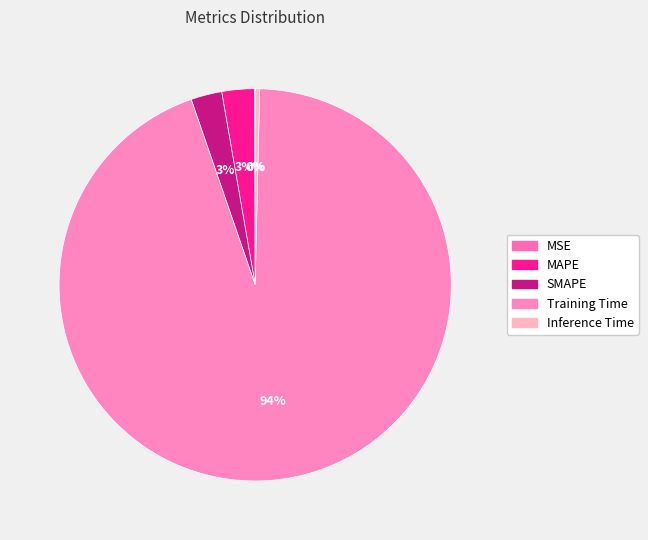

Is it true that MAPE is 3% of the pie?

True